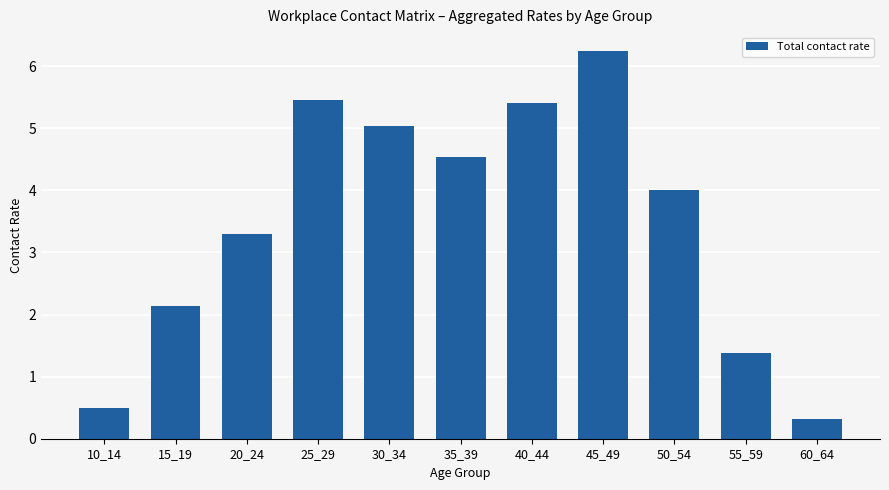

What is the difference between the maximum and second lowest values?

5.7